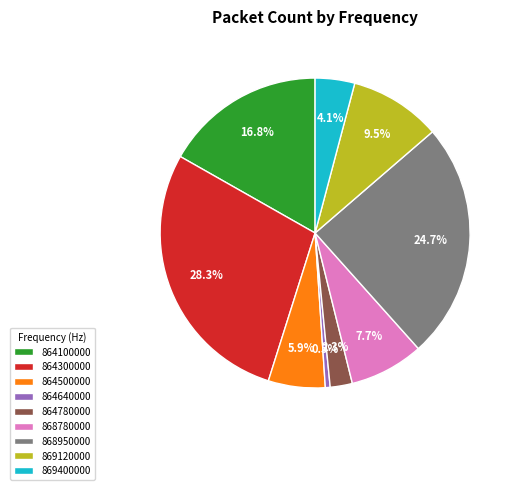

What is the total percentage of 864100000 and 869400000?

20.9%